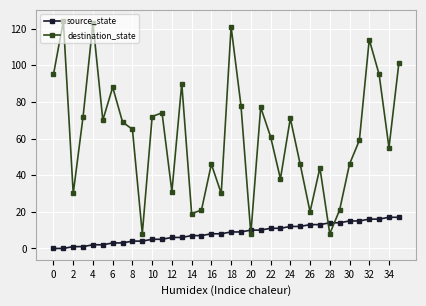

How many intersections are there between destination_state and source_state?

4